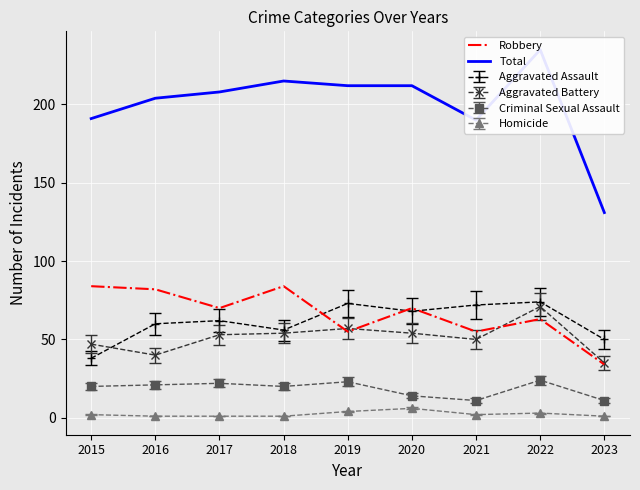

The Robbery series shows 70 at 2017. True or false?

True